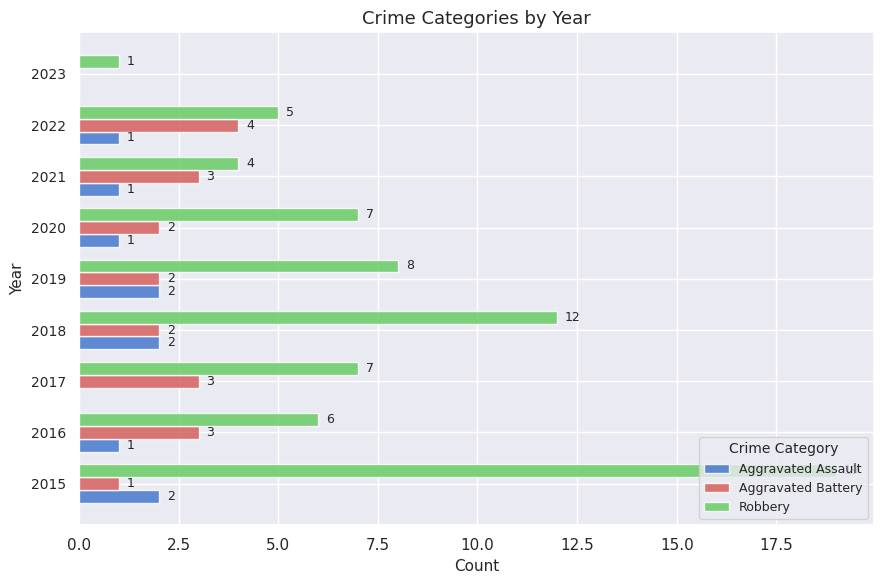

The value of Aggravated Assault at 2017 is -1. True or false?

False